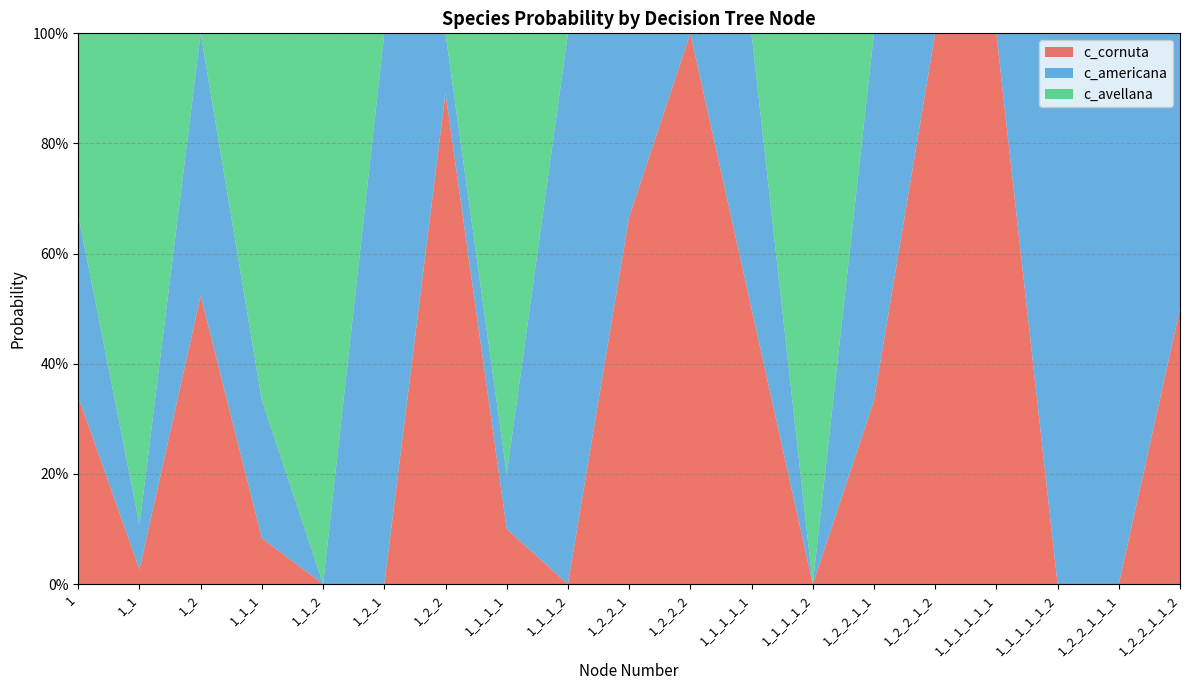

Reading right to left, extract all data points from this chart.

c_cornuta: 1_2_2_1_1_2=0.5	1_2_2_1_1_1=0.0	1_1_1_1_1_2=0.0	1_1_1_1_1_1=1.0	1_2_2_1_2=1.0	1_2_2_1_1=0.3	1_1_1_1_2=0.0	1_1_1_1_1=0.5	1_2_2_2=1.0	1_2_2_1=0.7	1_1_1_2=0.0	1_1_1_1=0.1	1_2_2=0.9	1_2_1=0.0	1_1_2=0.0	1_1_1=0.1	1_2=0.5	1_1=0.0	1=0.3
c_americana: 1_2_2_1_1_2=0.5	1_2_2_1_1_1=1.0	1_1_1_1_1_2=1.0	1_1_1_1_1_1=0.0	1_2_2_1_2=0.0	1_2_2_1_1=0.7	1_1_1_1_2=0.0	1_1_1_1_1=0.5	1_2_2_2=0.0	1_2_2_1=0.3	1_1_1_2=1.0	1_1_1_1=0.1	1_2_2=0.1	1_2_1=1.0	1_1_2=0.0	1_1_1=0.2	1_2=0.5	1_1=0.1	1=0.3
c_avellana: 1_2_2_1_1_2=0.0	1_2_2_1_1_1=0.0	1_1_1_1_1_2=0.0	1_1_1_1_1_1=0.0	1_2_2_1_2=0.0	1_2_2_1_1=0.0	1_1_1_1_2=1.0	1_1_1_1_1=0.0	1_2_2_2=0.0	1_2_2_1=0.0	1_1_1_2=0.0	1_1_1_1=0.8	1_2_2=0.0	1_2_1=0.0	1_1_2=1.0	1_1_1=0.7	1_2=0.0	1_1=0.9	1=0.3